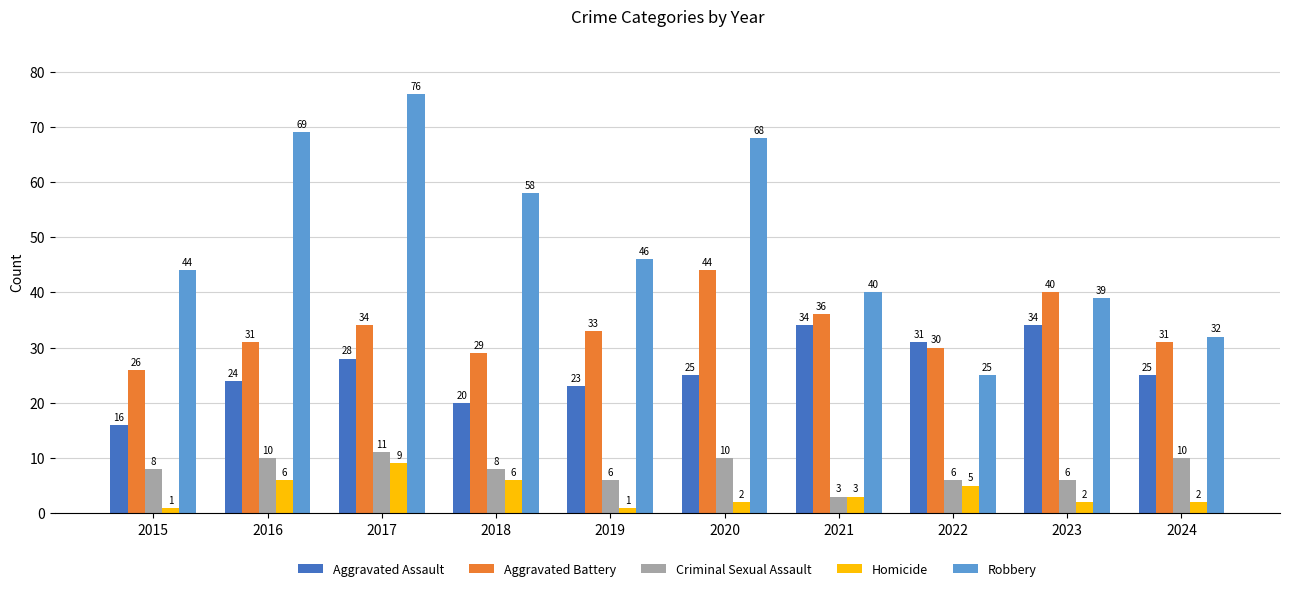

List the series in order of their peak value, highest first.

Robbery, Aggravated Battery, Aggravated Assault, Criminal Sexual Assault, Homicide